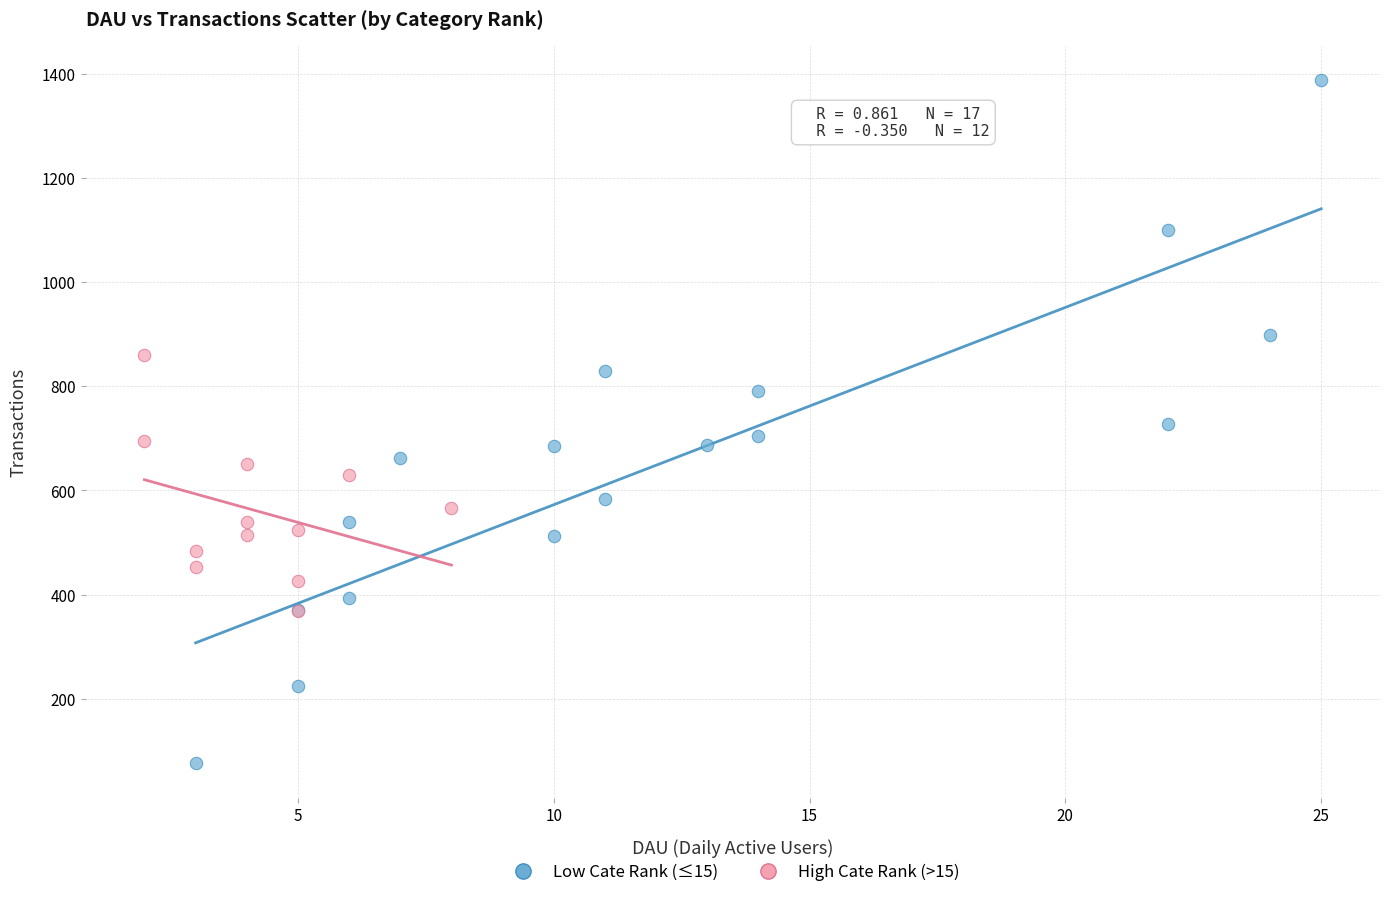

What are all the series names shown in the legend?

Low Cate Rank (≤15), High Cate Rank (>15)